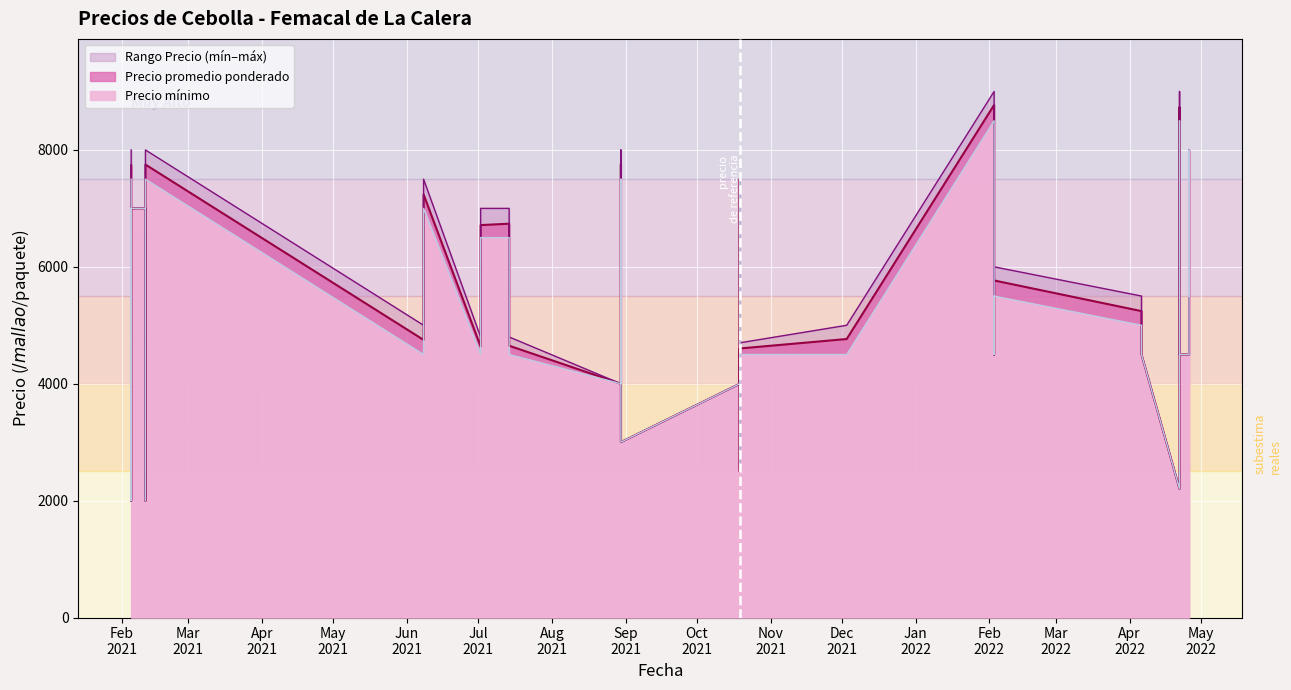

How many data points in Precio promedio ponderado are less than 4750?

20